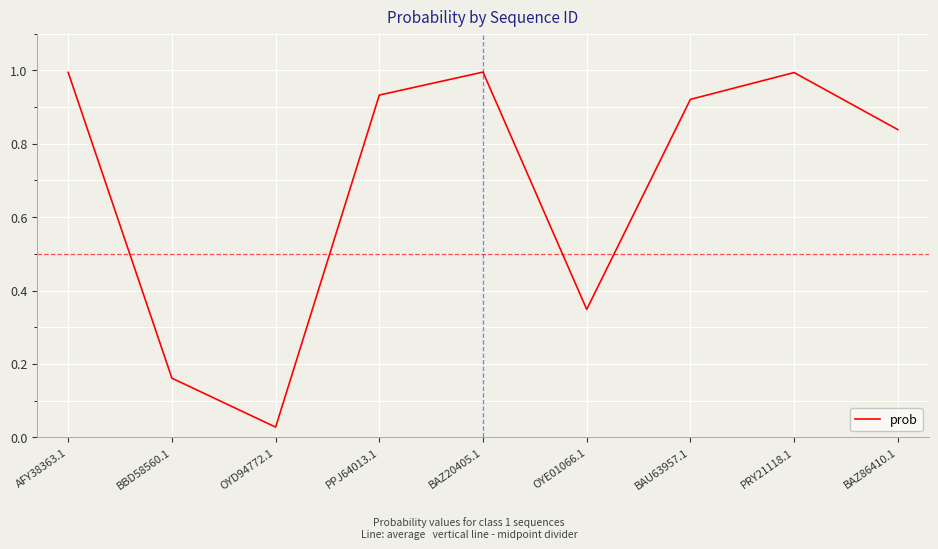

True or false: the data shows 0.2 at OYE01066.1.

False